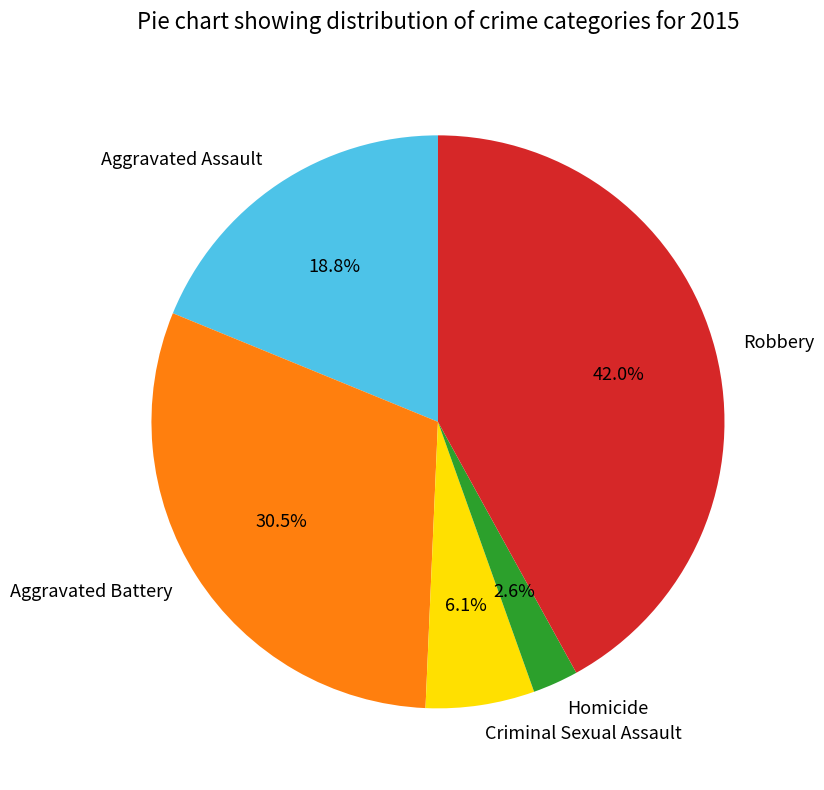

Rank the categories by value from lowest to highest.

Homicide, Criminal Sexual Assault, Aggravated Assault, Aggravated Battery, Robbery